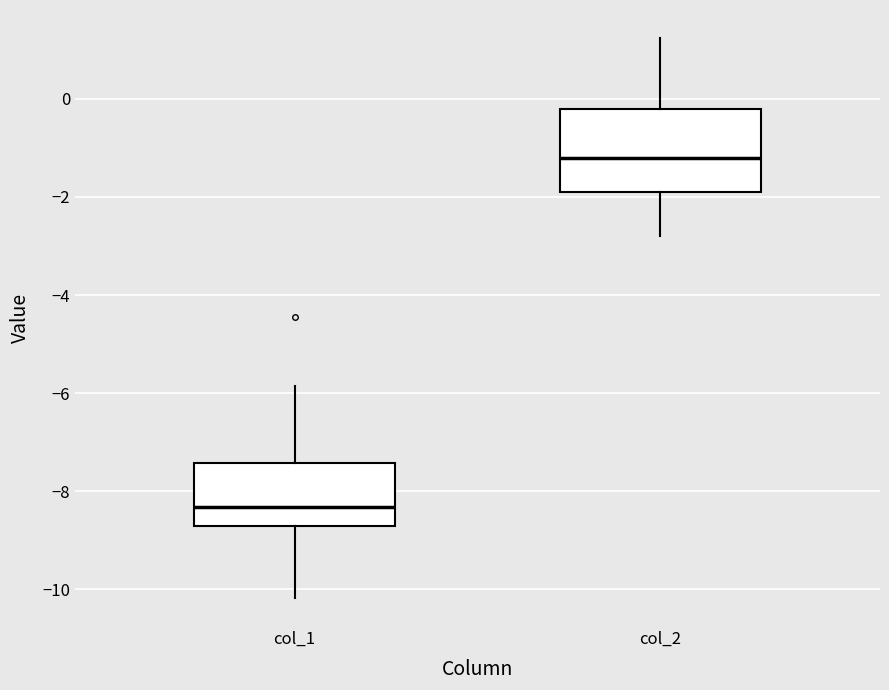

Reading left to right, read every box against the y-axis: the position of its median line, the range the box covers, and the ends of its whiskers. The values are not printed on the chart, so give them approximately, as read against the axis.

col_1: median -8.4, box -8.8 to -7.4, whiskers -10.2 to -5.8
col_2: median -1.2, box -2.0 to -0.2, whiskers -2.8 to 1.2